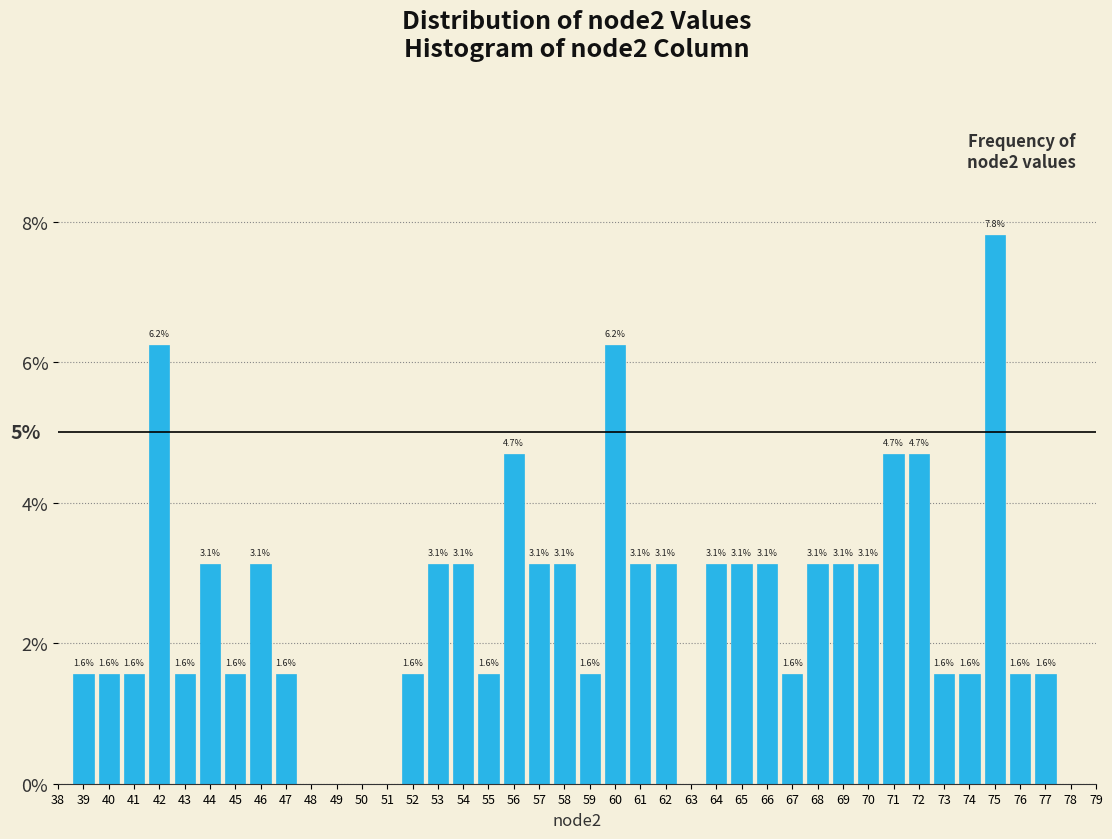

At which category does the chart reach its peak across all series?

75